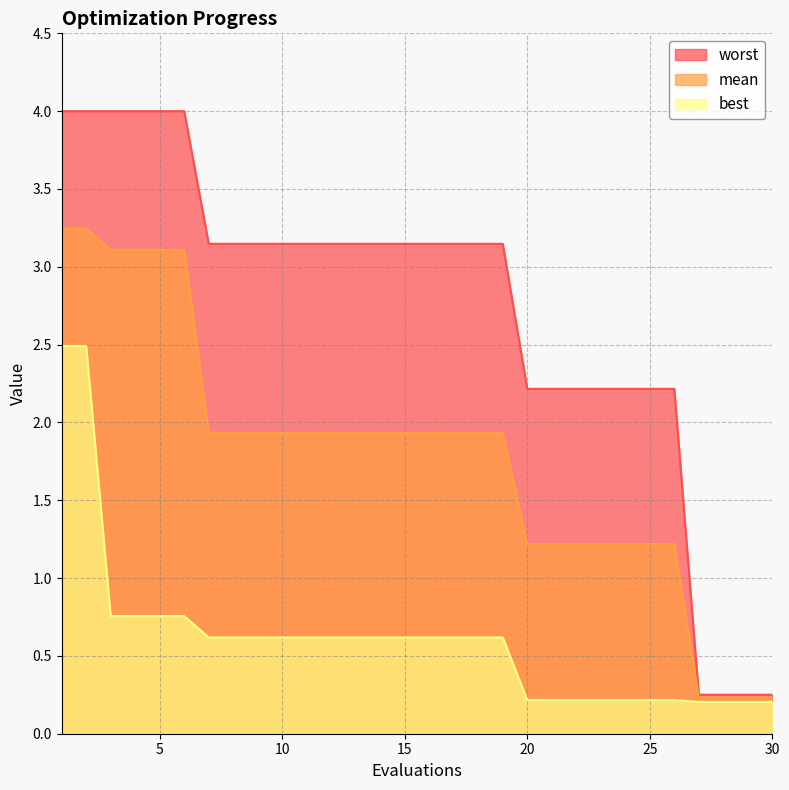

Count the number of data series in this chart.

3